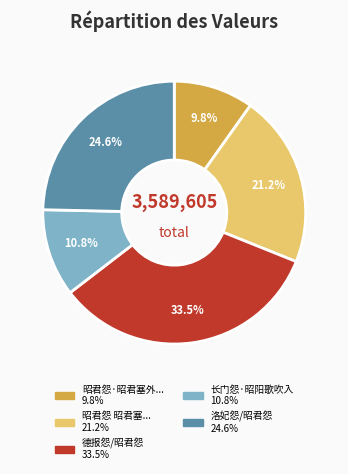

Count the number of slices in the pie.

5